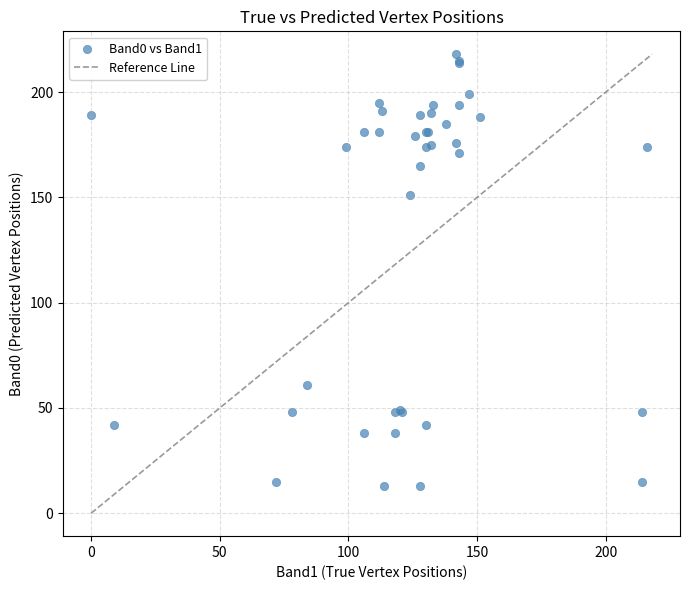

What Y value in the scatter plot is closest to 115?

151